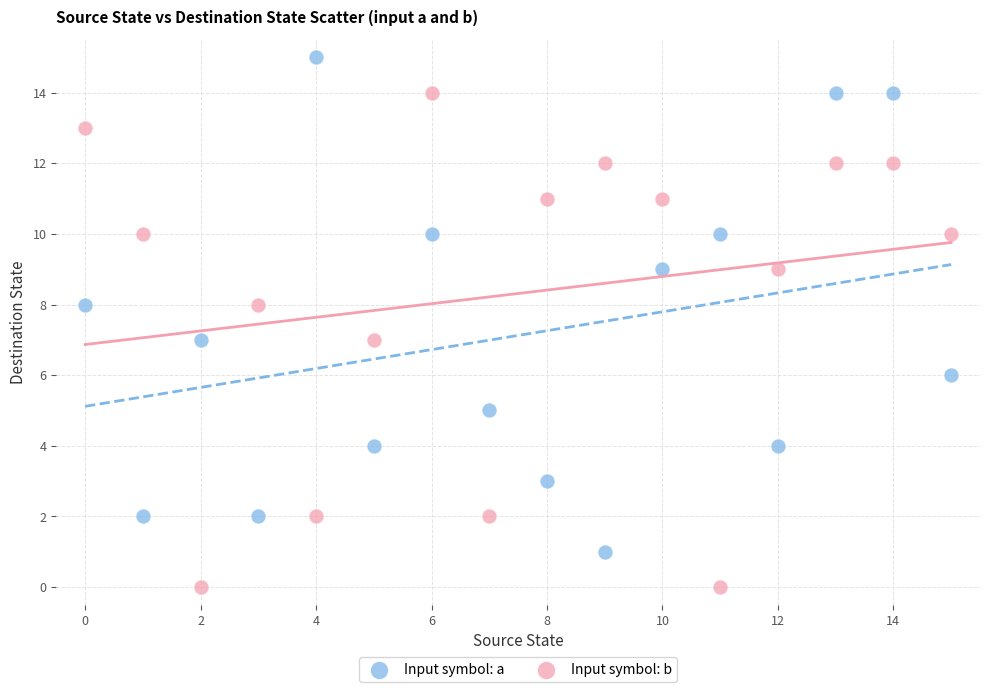

Which series contains the lowest Y value?

Input symbol: b